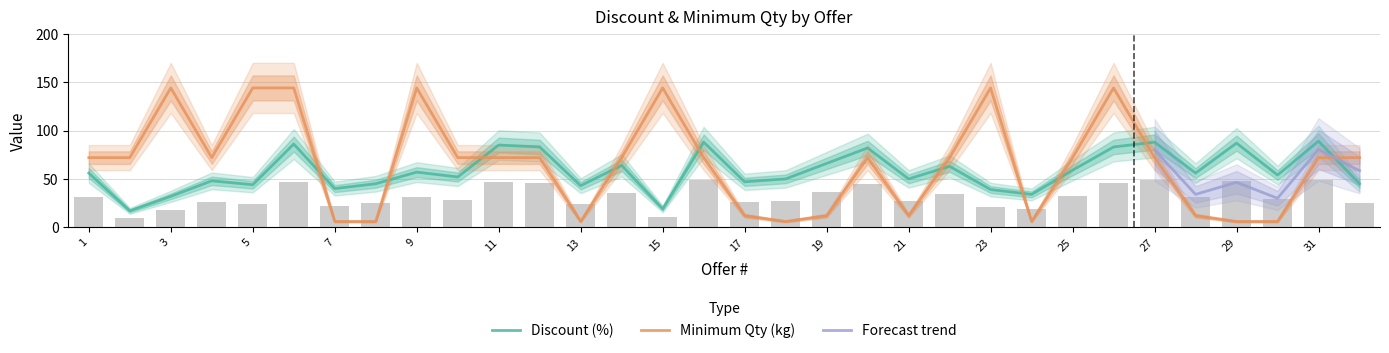

How many groups of bars are there?

32